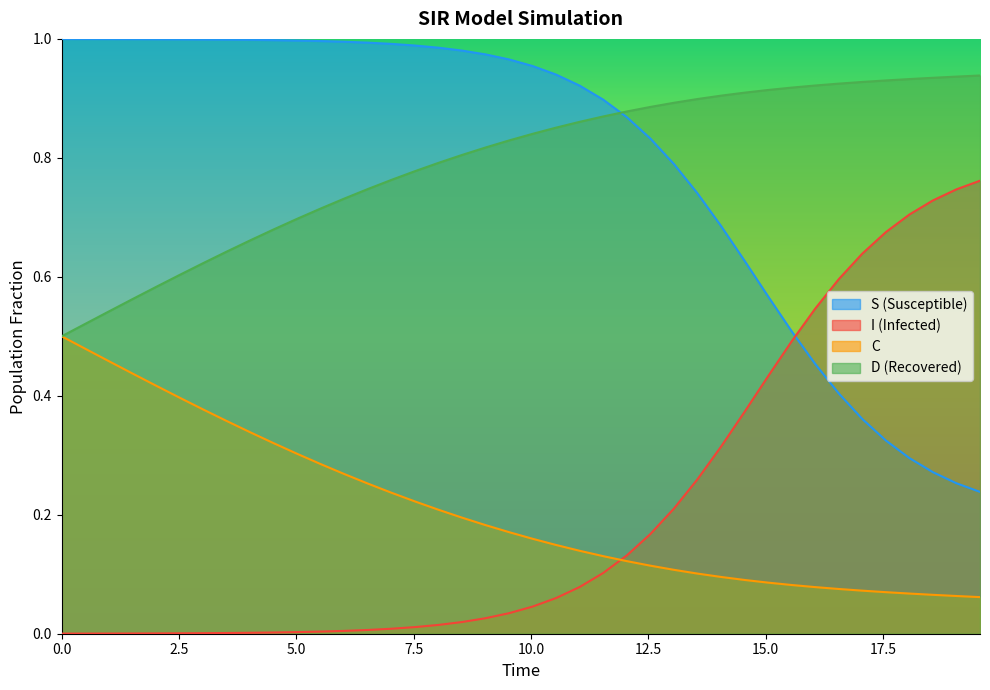

List the series in order of their peak value, highest first.

S (Susceptible), D (Recovered), I (Infected), C